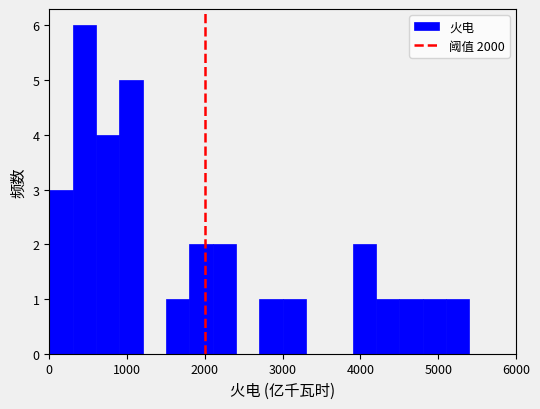

Around what value on the x-axis is the tallest bar? Give the approximate position of its centre, as read against the axis.

500